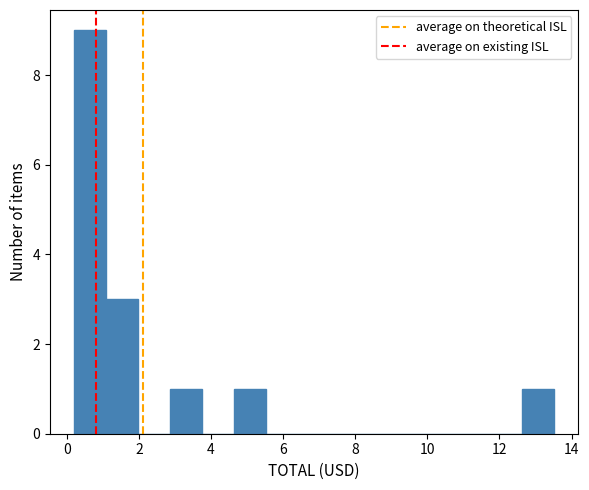

What is the height of the bar covering 0.2 to 1.0 on the x-axis? Neither the bar edges nor the heights are printed on the chart, so give them approximately, as read against the axes.

9